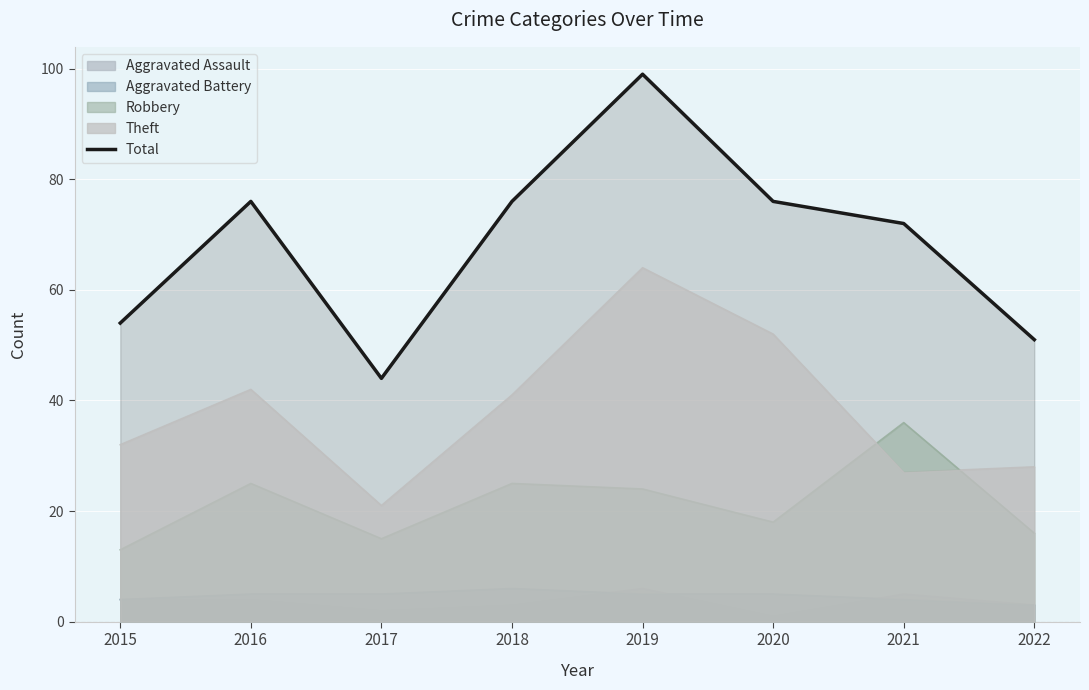

Reading left to right, what are all the values shown in this chart?

2015=54	2016=76	2017=44	2018=76	2019=99	2020=76	2021=72	2022=51